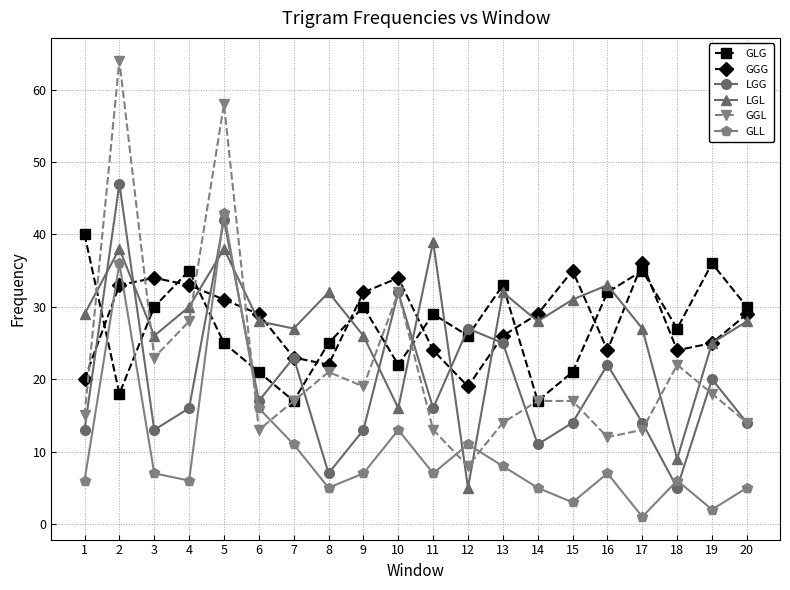

True or false: GGL and GLG cross at least once.

True